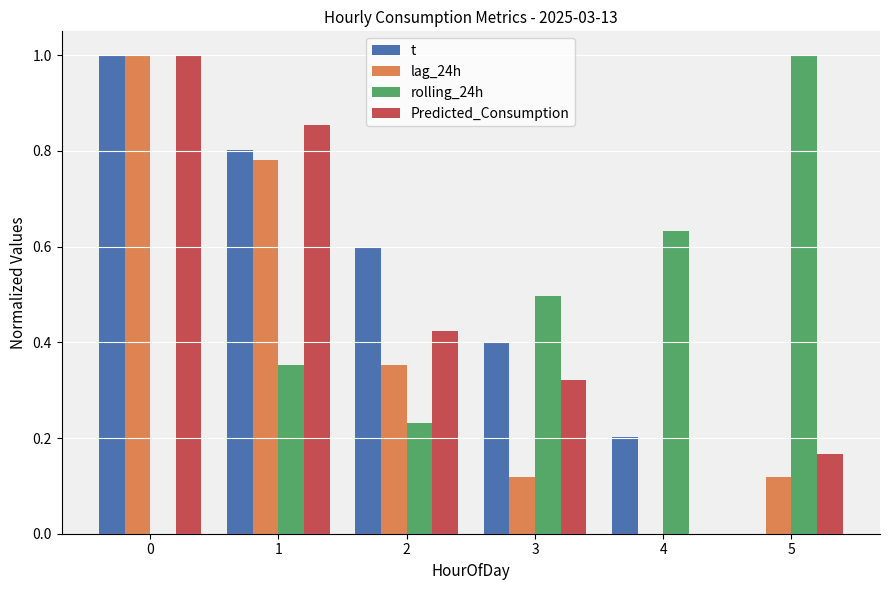

What is the maximum value for t?

1.0